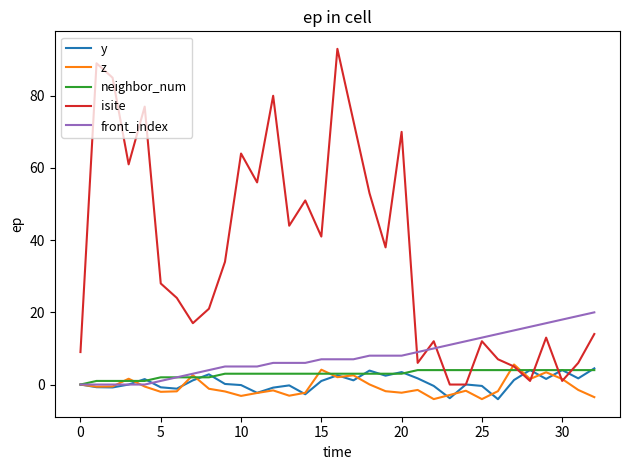

What is the difference between the maximum and minimum values in the z series?

9.6